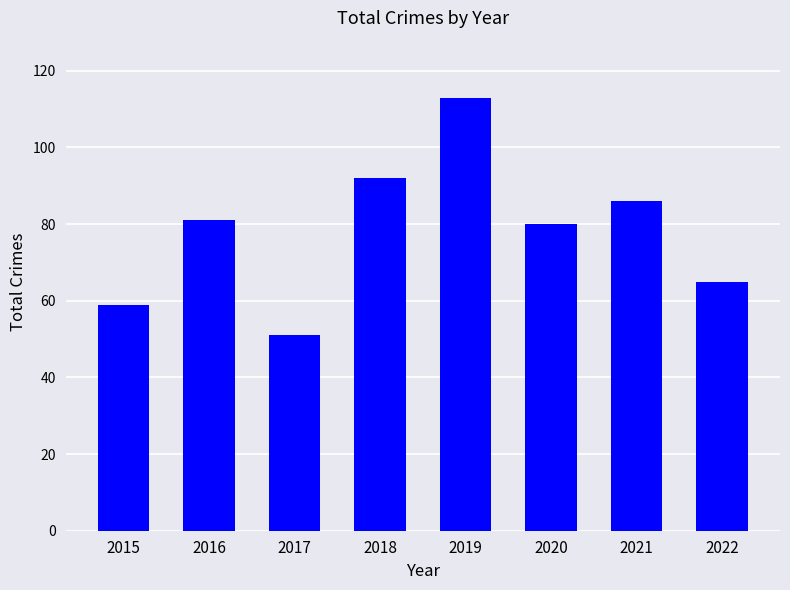

How many data points are less than 81?

4